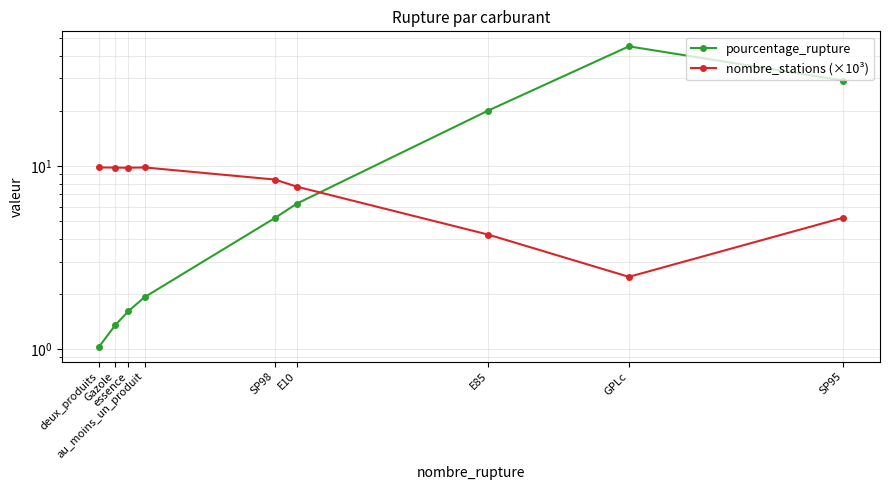

What position from the left is Gazole?

2